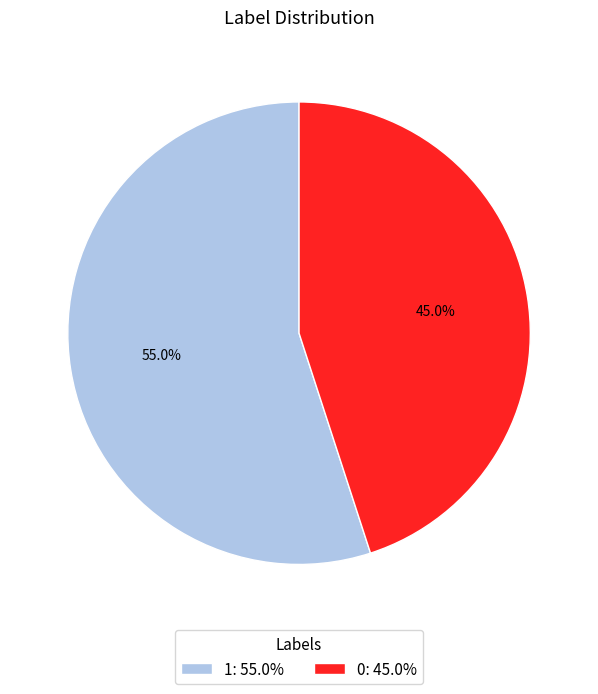

Does 0 represent more than half of the total?

No